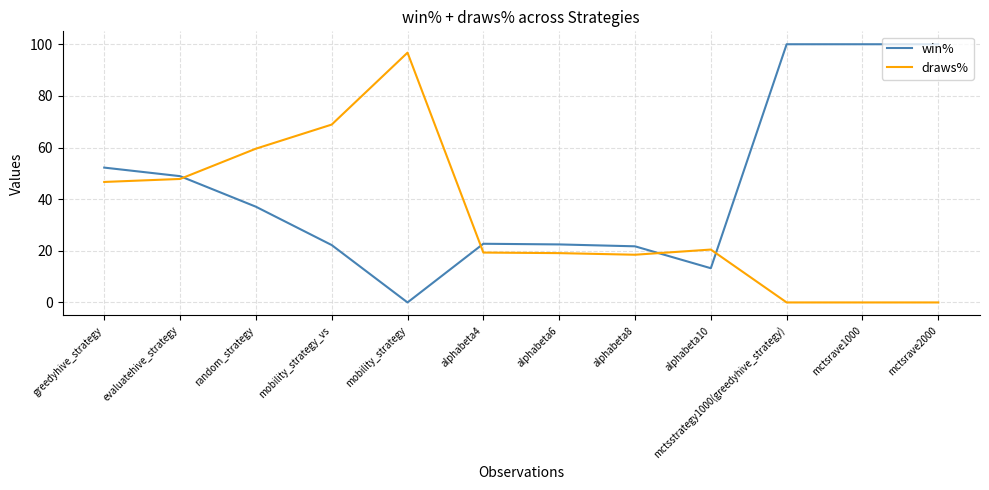

In draws%, how many points are higher than both neighbors (excluding endpoints)?

2